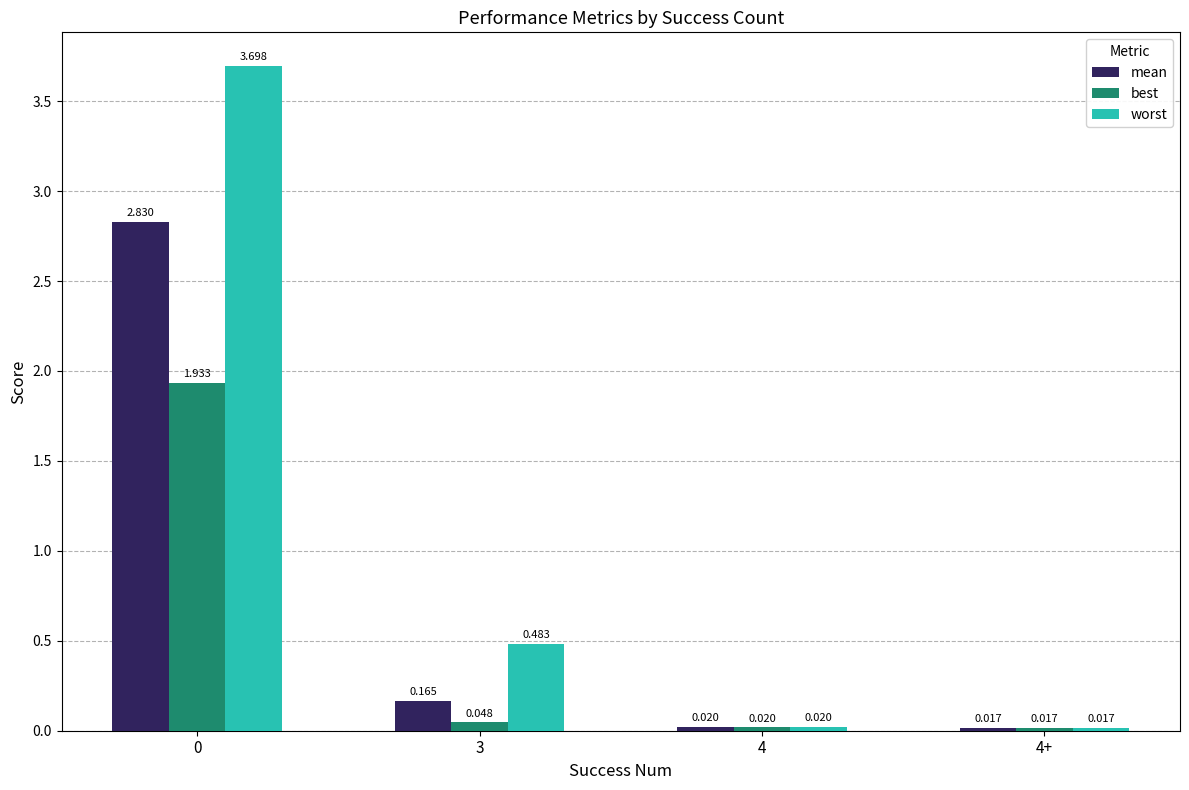

Which series has the largest range (max minus min)?

worst